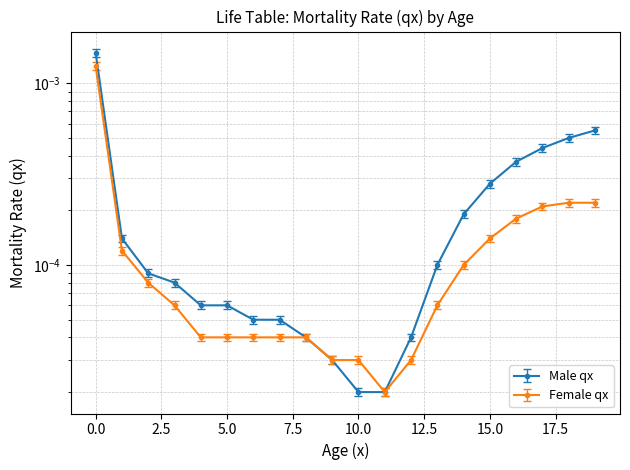

Which series has the largest range (max minus min)?

Male qx